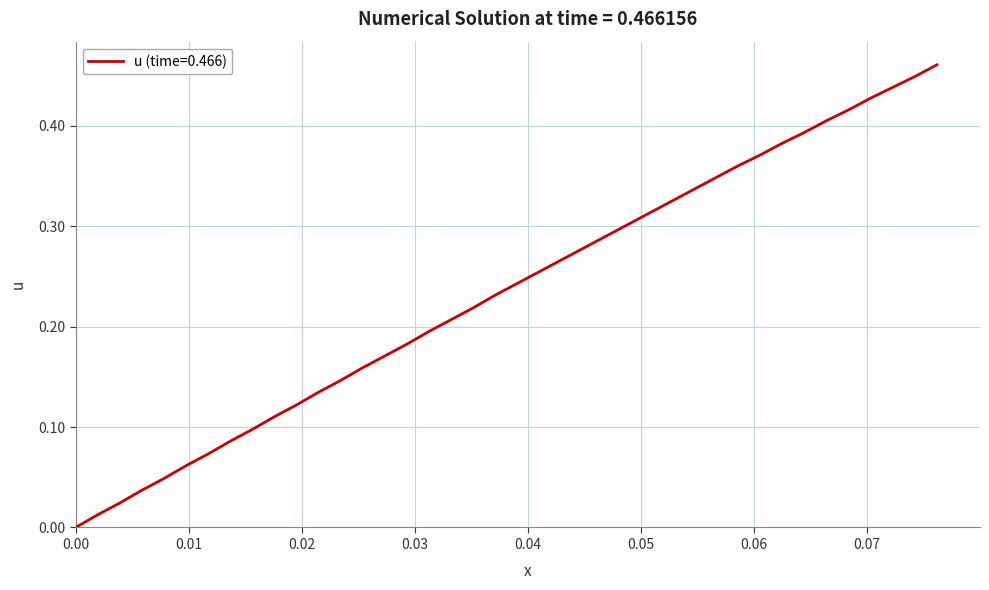

What is the label of the 3rd point from the left?

0.02